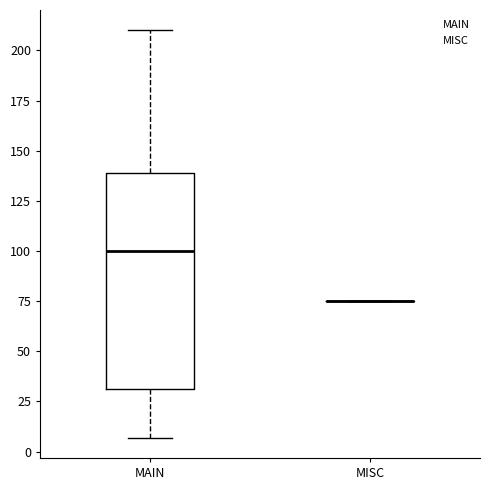

Reading left to right, transcribe this box plot: for each box, give where its median line is, the range the box spans, and where its two whiskers end, as read against the y-axis. The values are not printed on the chart, so give them approximately, as read against the axis.

MAIN: median 100, box 30 to 140, whiskers 5 to 210
MISC: box collapsed to a line at 75, whiskers 75 to 75